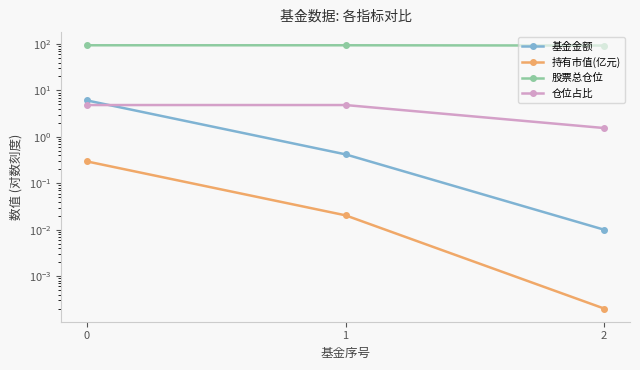

What is the spread (max minus min) of values at 1?

94.0